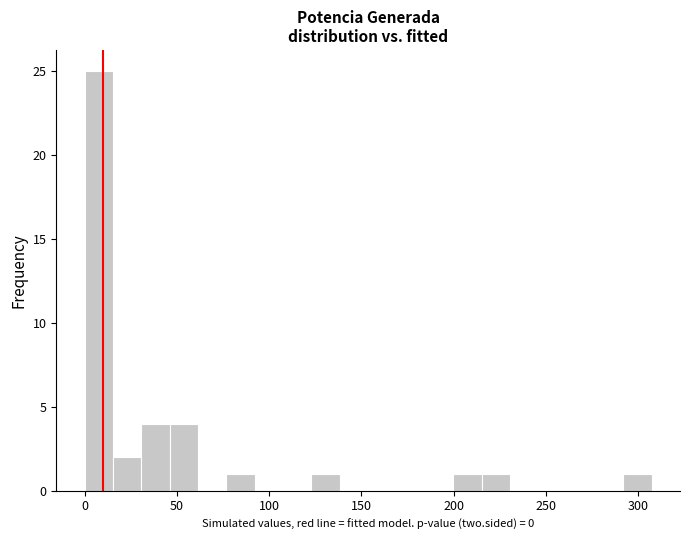

Read against the x-axis, roughly where is the centre of the tallest bar?

10